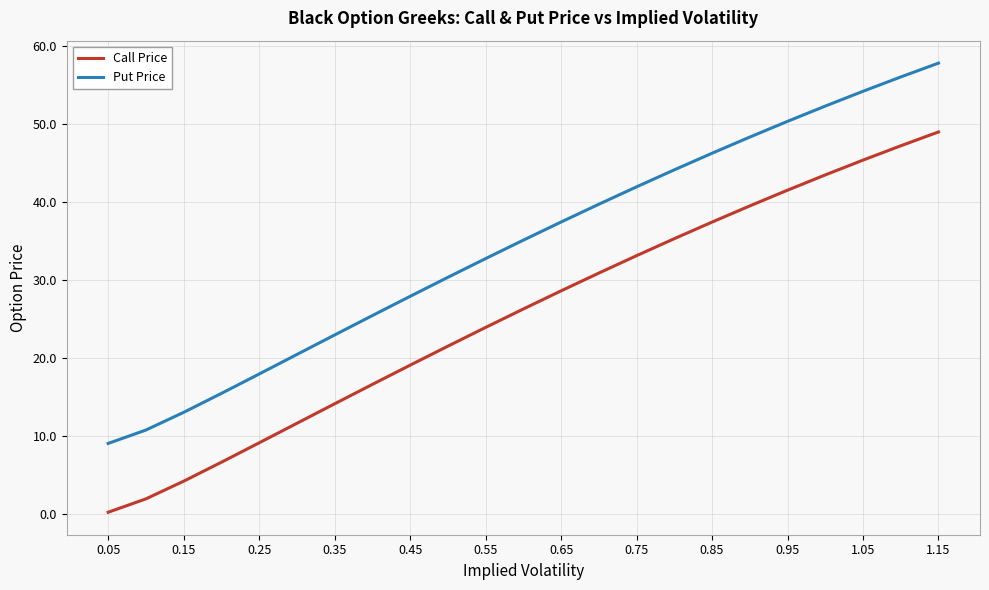

Reading left to right, list all the values displayed in this chart.

Call Price: 0.3	2.0	4.3	6.7	9.2	11.7	14.2	16.7	19.1	21.6	24.0	26.3	28.7	30.9	33.2	35.4	37.5	39.6	41.6	43.5	45.4	47.3	49.0
Put Price: 9.1	10.8	13.1	15.5	18.0	20.5	23.0	25.5	28.0	30.4	32.8	35.2	37.5	39.8	42.0	44.2	46.3	48.4	50.4	52.4	54.3	56.1	57.9